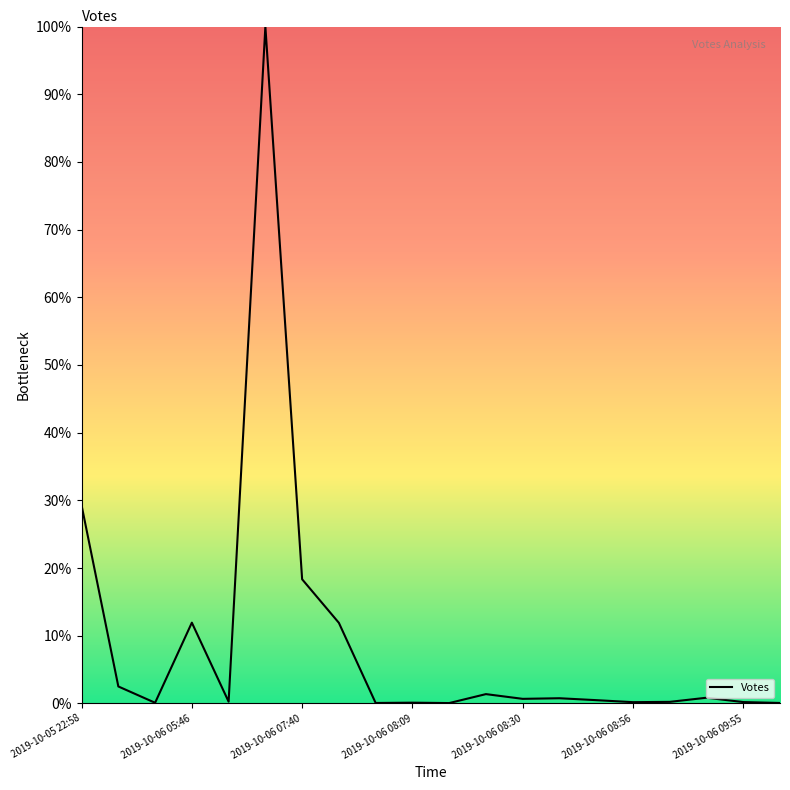

What is the difference between the maximum and second lowest values?

99.9